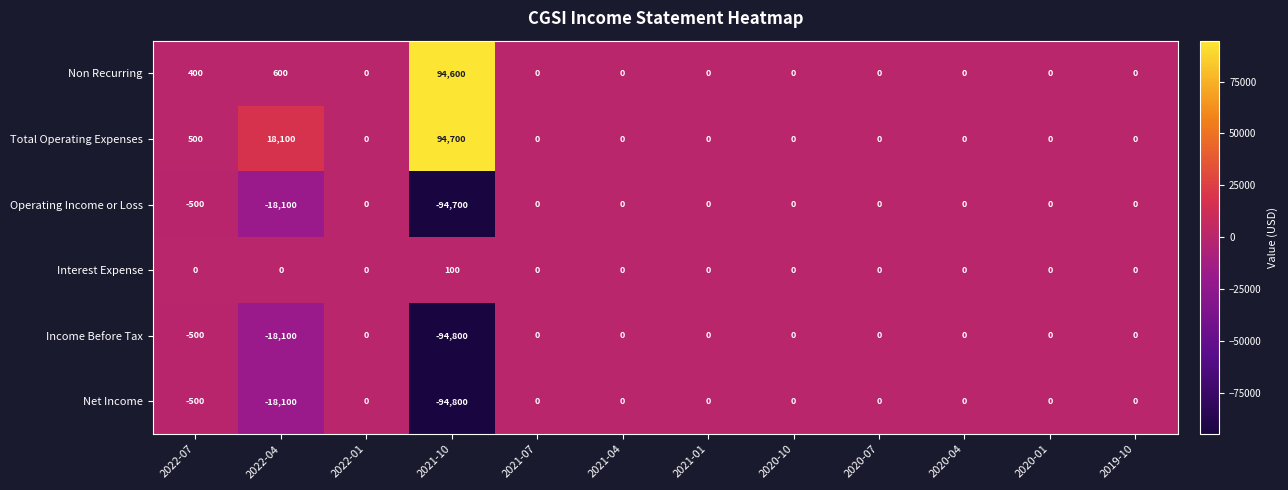

The Total Operating Expenses series shows 141287 at 2021-10. True or false?

False